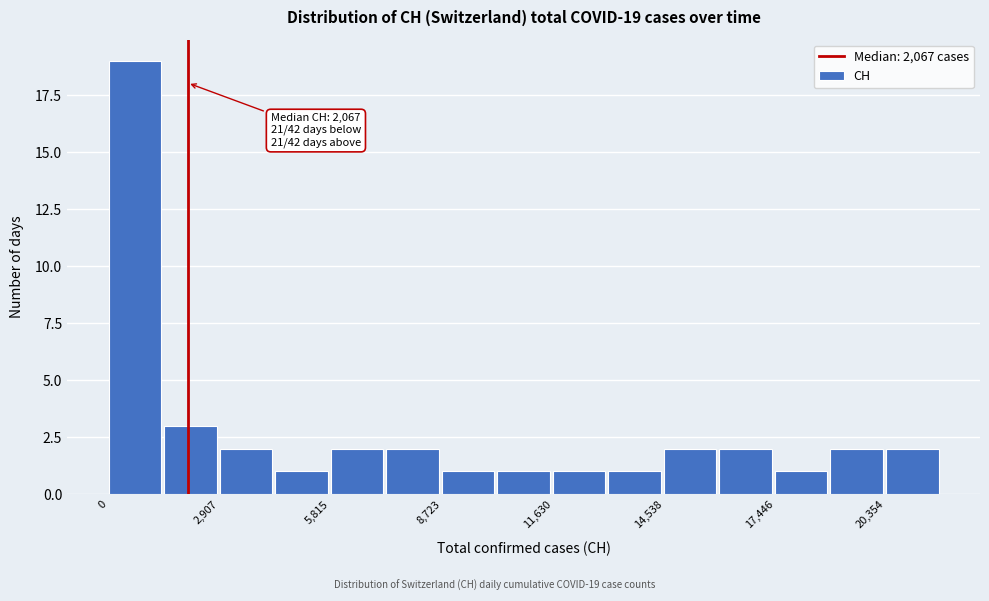

Read against the x-axis, roughly where is the centre of the tallest bar?

500